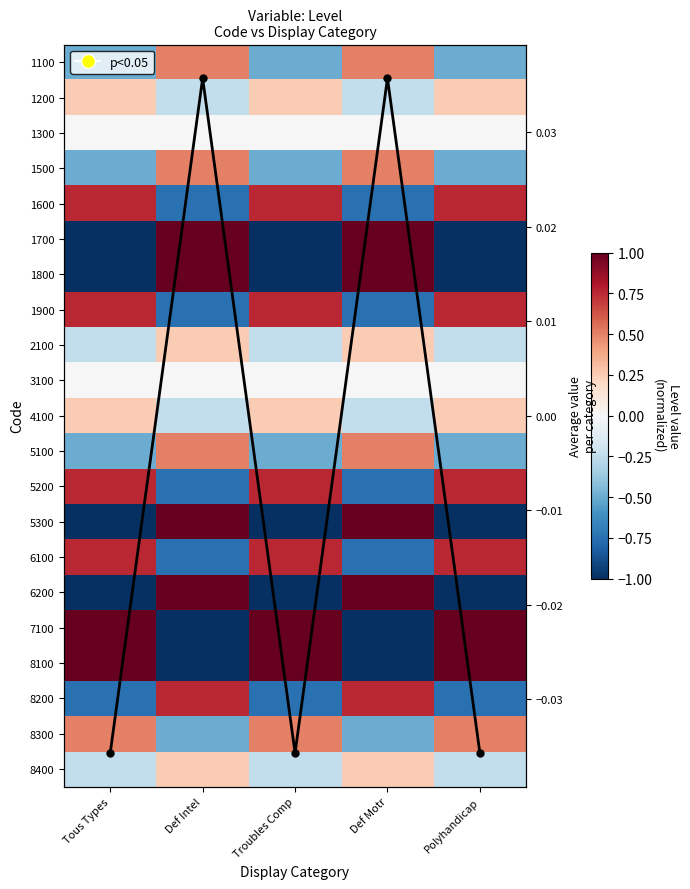

Is the value of 1300 at Polyhandicap greater than the value of 5200 at Polyhandicap?

No